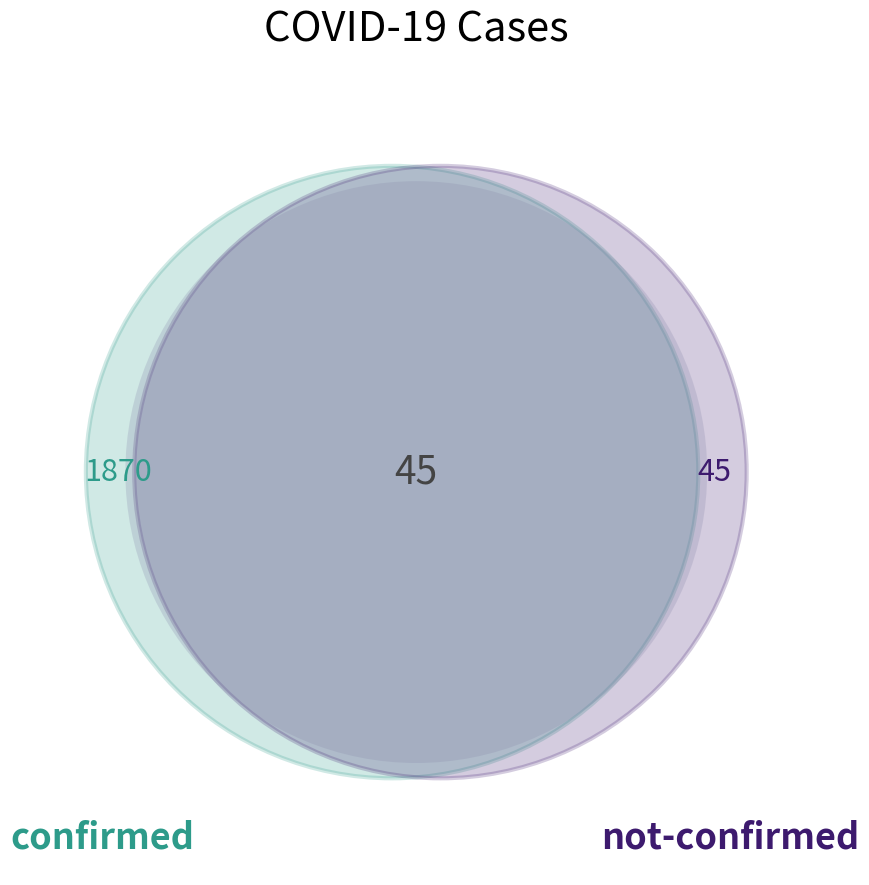

Rank the series by their maximum value, from highest to lowest.

confirmed, not-confirmed